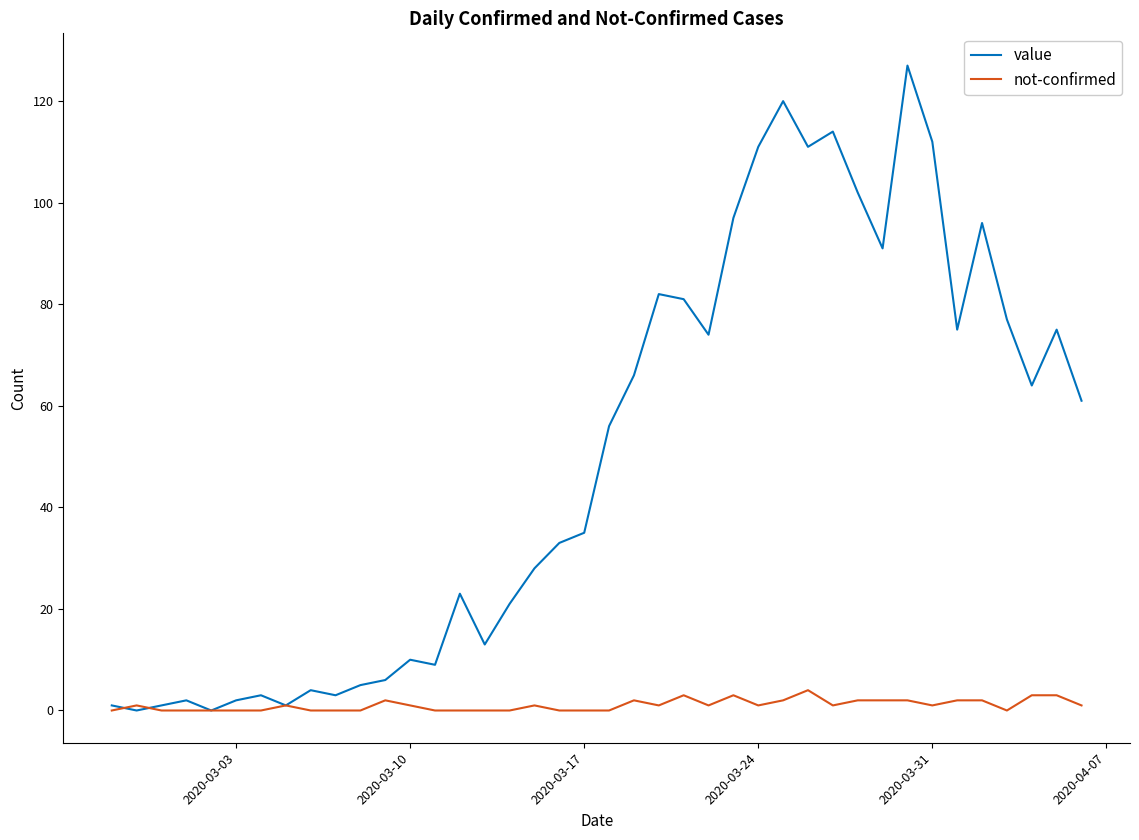

Which series has the largest total across all categories?

value